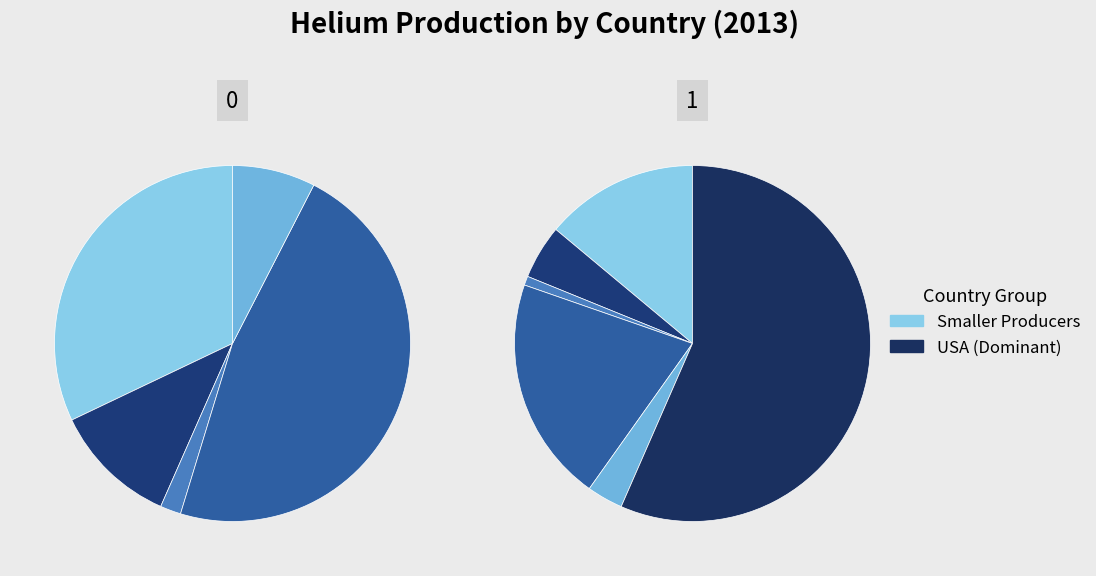

What is the largest slice in the pie chart?

USA